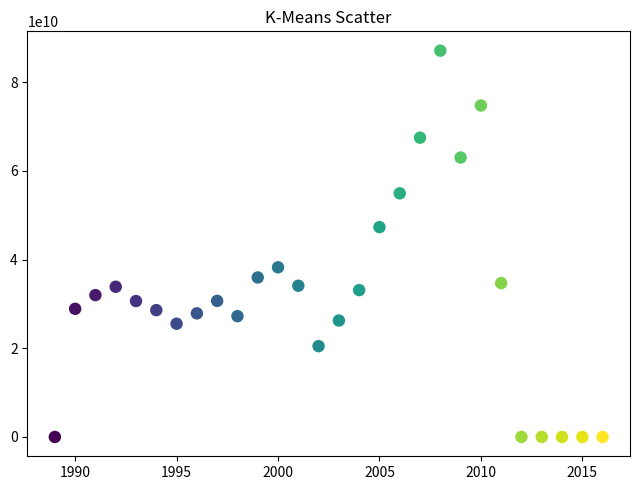

What is the range of X values (max minus min)?

27.0